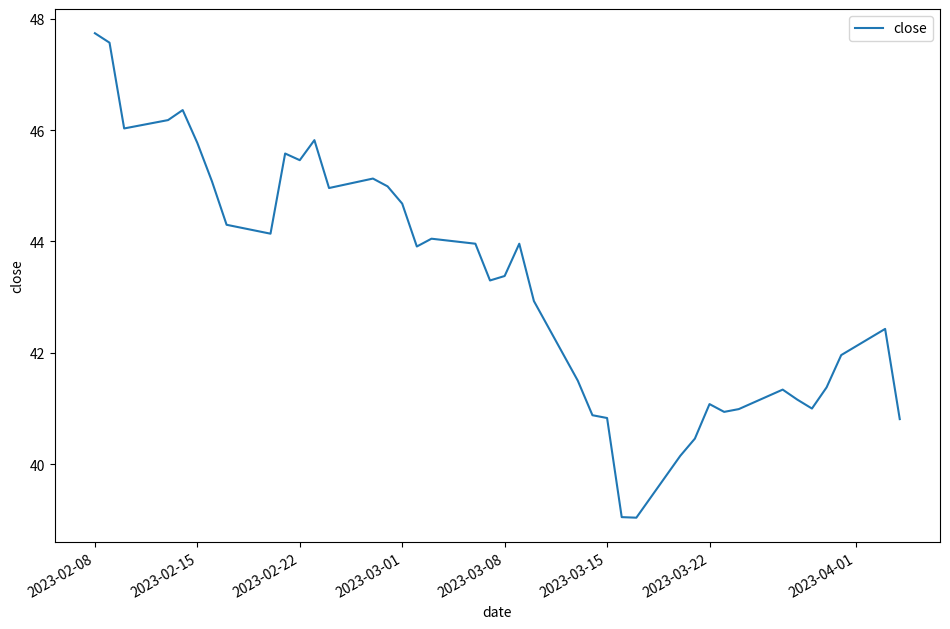

What is the greatest value displayed?

47.7